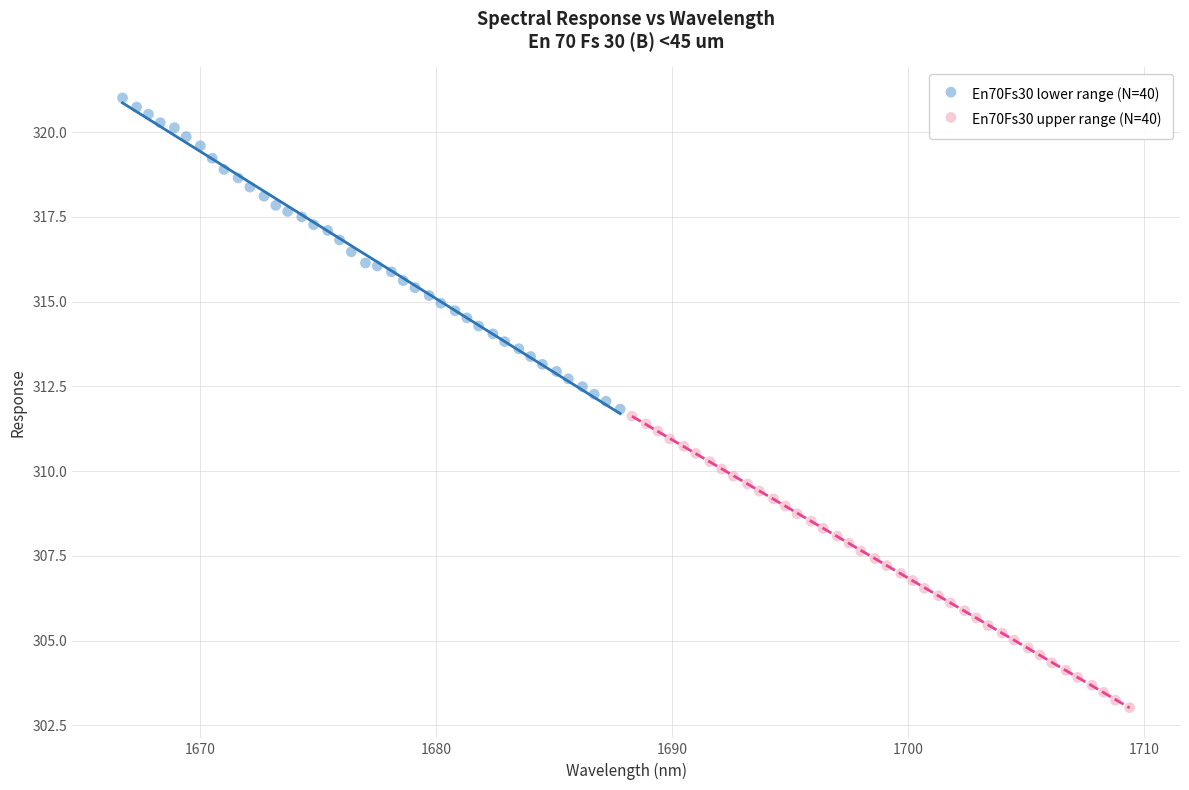

Which series reaches the maximum Y coordinate?

En70Fs30 lower range (N=40)